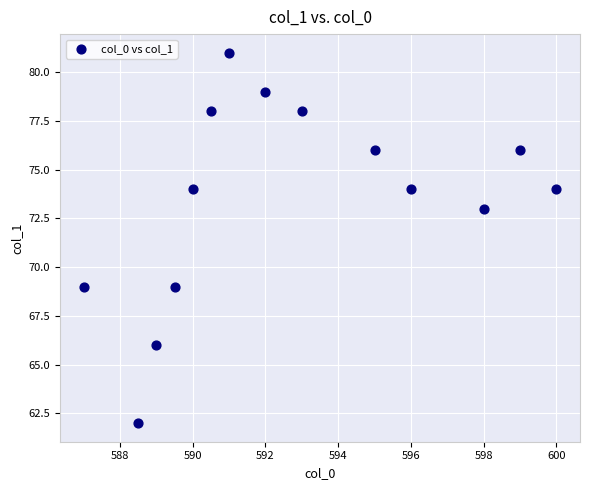

Count the number of points in this scatter plot.

14